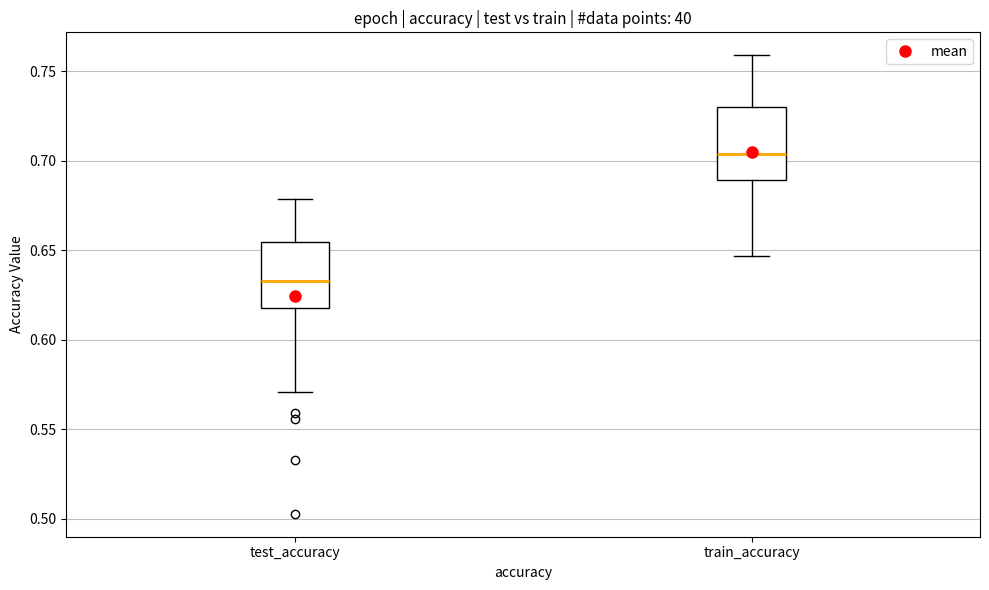

Which box has the highest median line?

train_accuracy